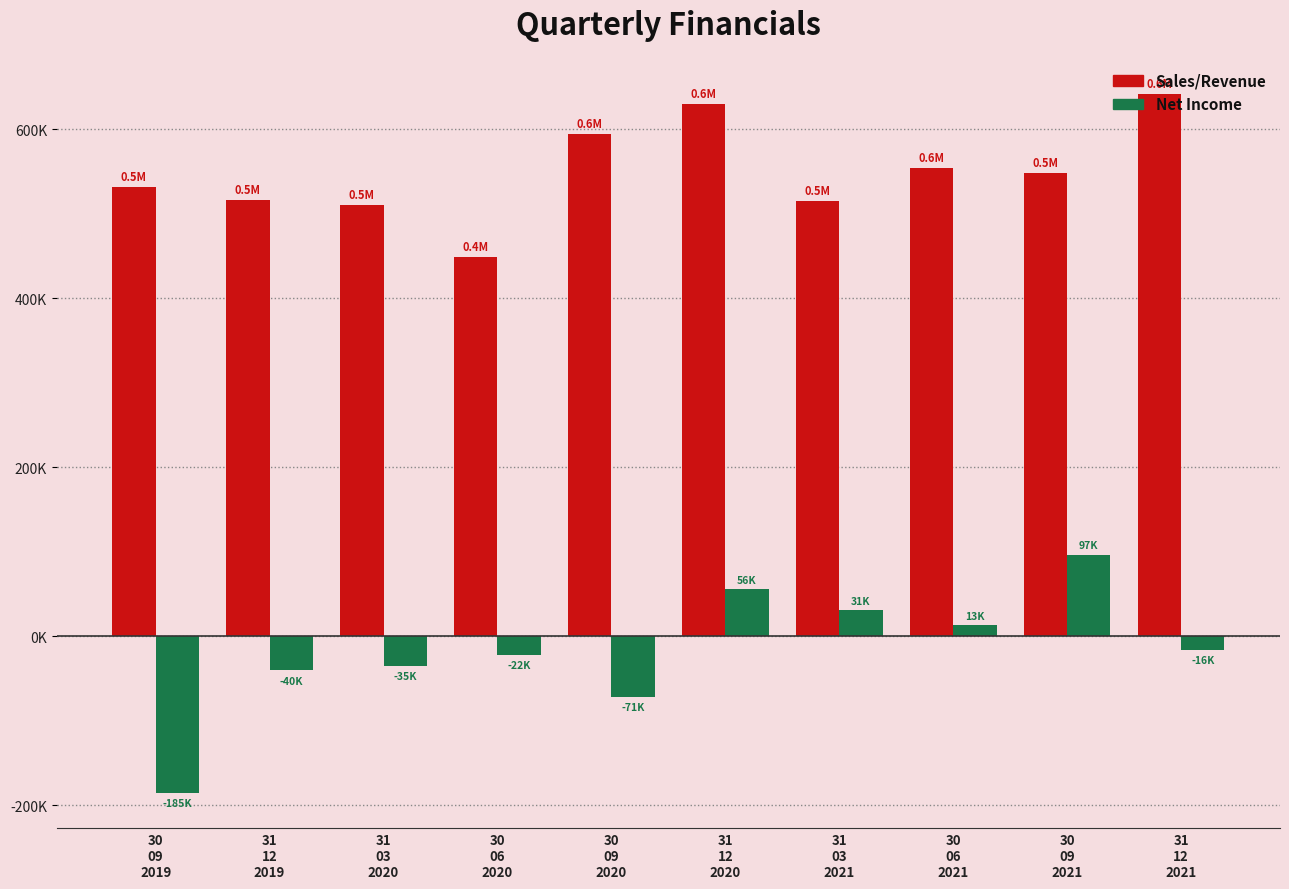

Which series has the largest total across all categories?

Sales/Revenue